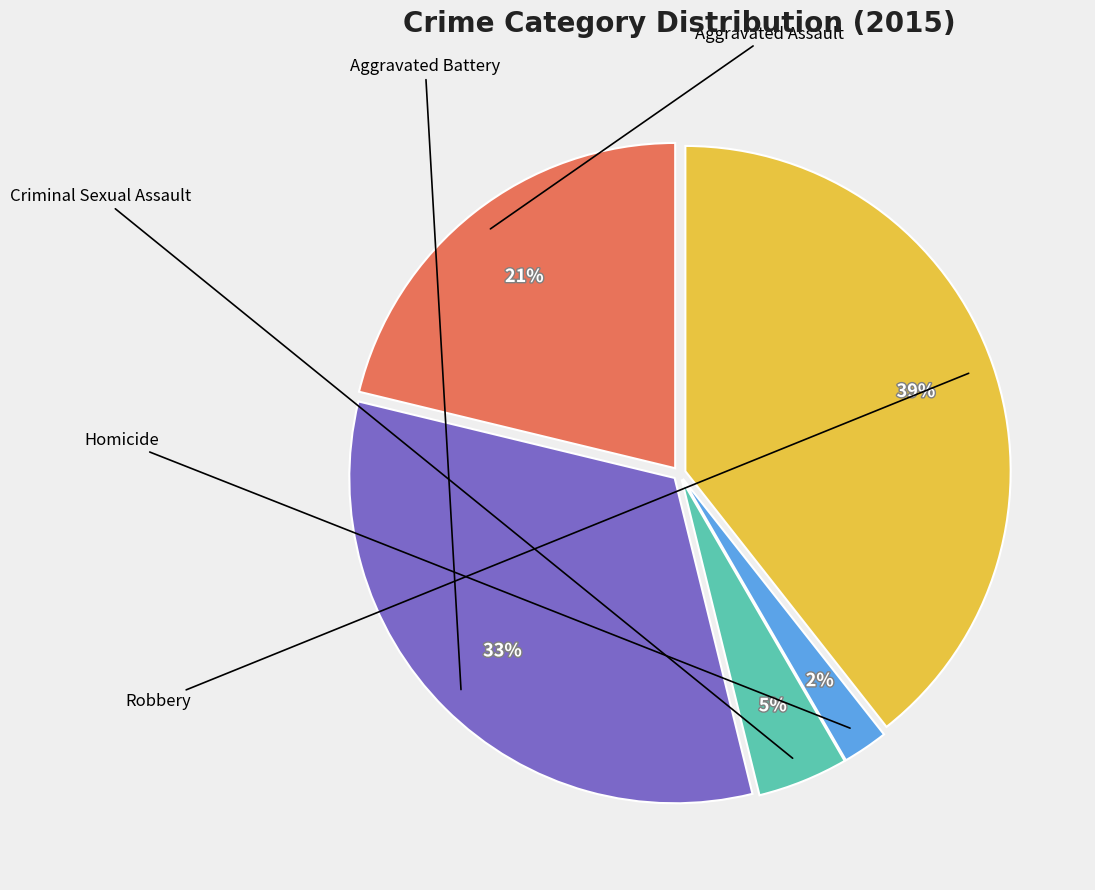

To the nearest percent, what is the average slice percentage?

20%